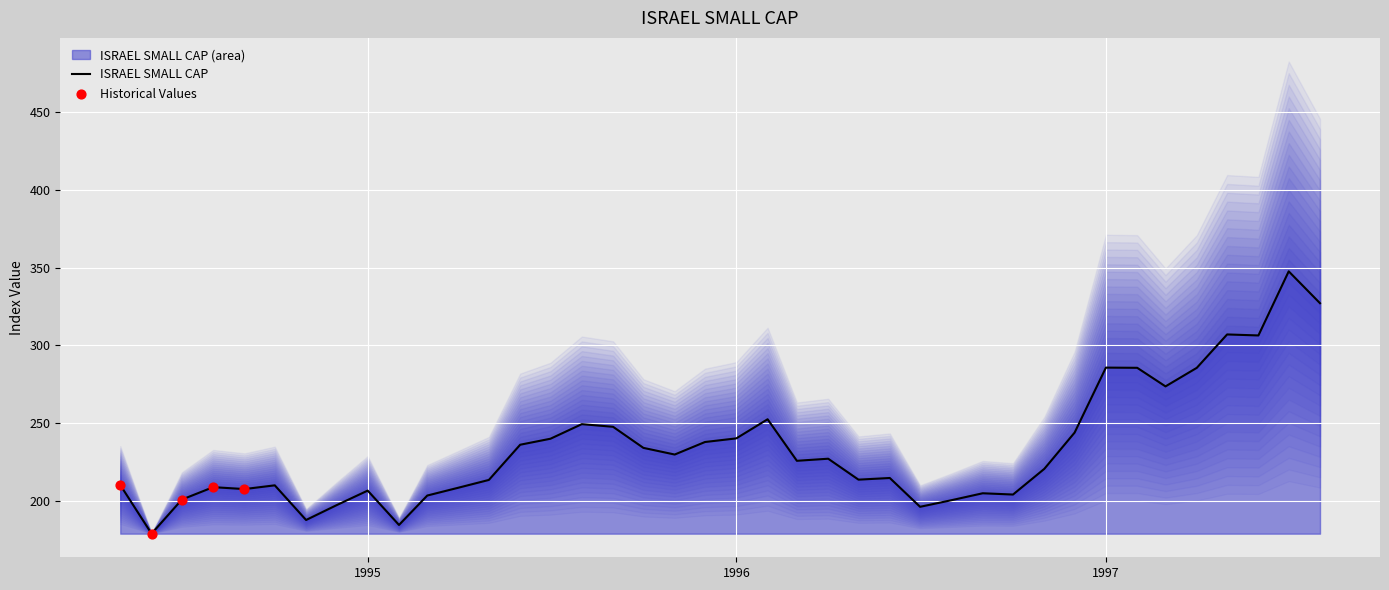

Which has a higher value, 1994-05 or 1996-12?

1996-12